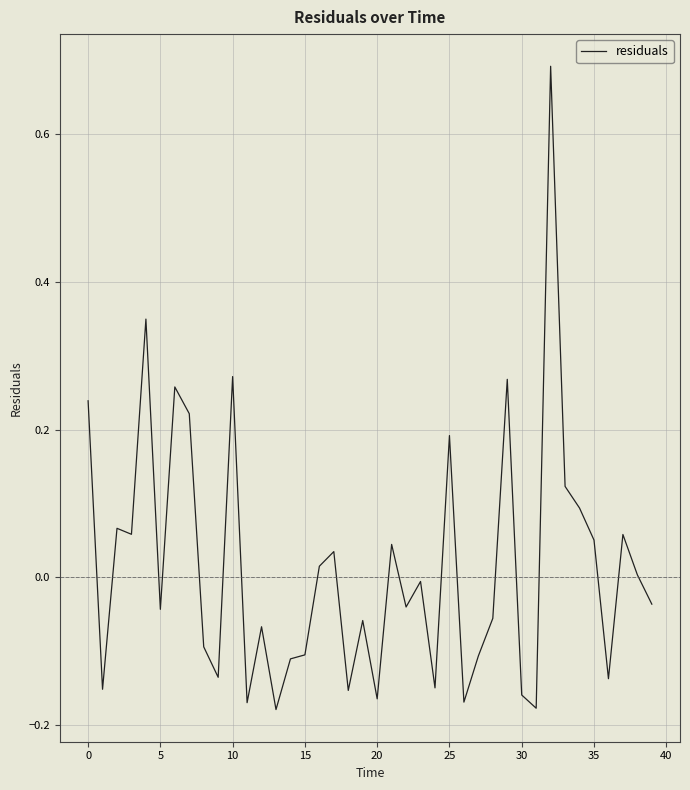

Does the chart have visible grid lines?

Yes